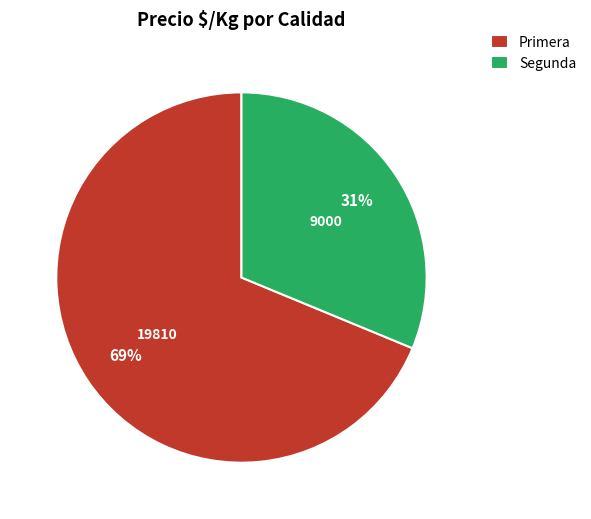

Which has a higher value, Segunda or Primera?

Primera